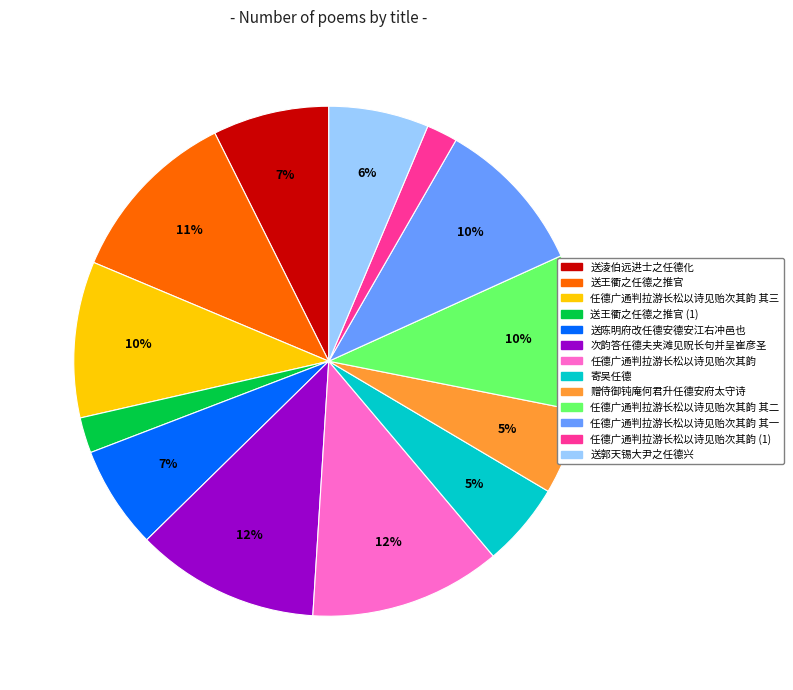

Does any single category account for the majority?

No